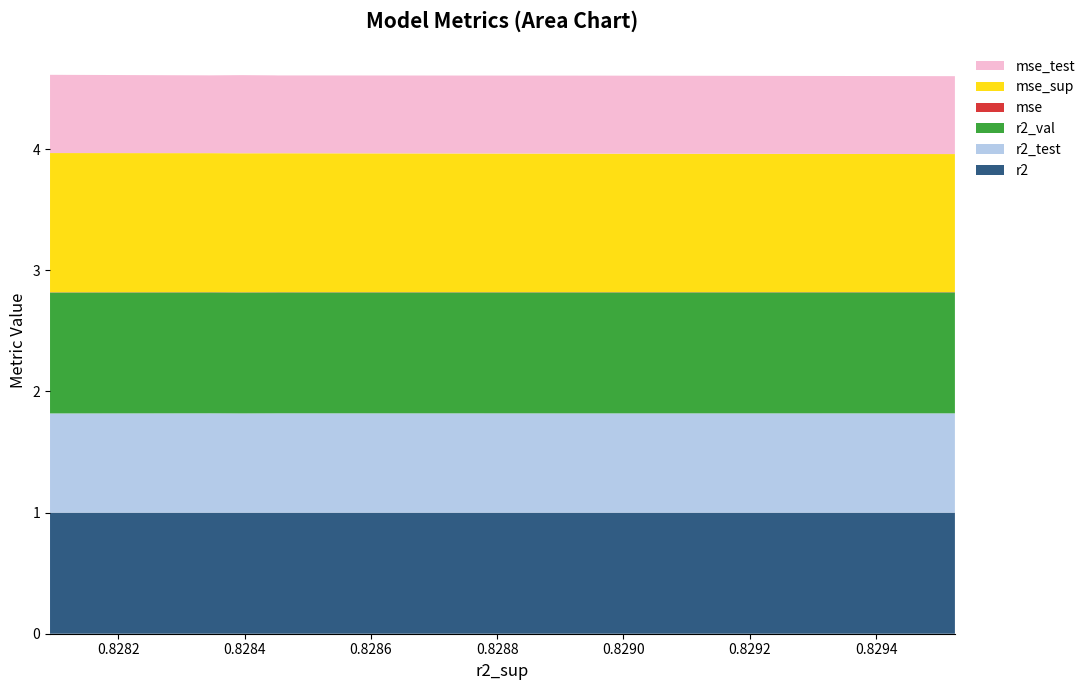

Reading left to right, list all the values displayed in this chart.

r2: model_1_21_0=1.0	model_1_21_1=1.0	model_1_21_5=1.0	model_1_21_8=1.0	model_1_21_4=1.0	model_1_21_2=1.0	model_1_21_7=1.0	model_1_21_9=1.0	model_1_21_6=1.0	model_1_21_3=1.0
r2_test: model_1_21_0=0.8	model_1_21_1=0.8	model_1_21_5=0.8	model_1_21_8=0.8	model_1_21_4=0.8	model_1_21_2=0.8	model_1_21_7=0.8	model_1_21_9=0.8	model_1_21_6=0.8	model_1_21_3=0.8
r2_val: model_1_21_0=1.0	model_1_21_1=1.0	model_1_21_5=1.0	model_1_21_8=1.0	model_1_21_4=1.0	model_1_21_2=1.0	model_1_21_7=1.0	model_1_21_9=1.0	model_1_21_6=1.0	model_1_21_3=1.0
mse: model_1_21_0=0.0	model_1_21_1=0.0	model_1_21_5=0.0	model_1_21_8=0.0	model_1_21_4=0.0	model_1_21_2=0.0	model_1_21_7=0.0	model_1_21_9=0.0	model_1_21_6=0.0	model_1_21_3=0.0
mse_sup: model_1_21_0=1.1	model_1_21_1=1.1	model_1_21_5=1.1	model_1_21_8=1.1	model_1_21_4=1.1	model_1_21_2=1.1	model_1_21_7=1.1	model_1_21_9=1.1	model_1_21_6=1.1	model_1_21_3=1.1
mse_test: model_1_21_0=0.6	model_1_21_1=0.6	model_1_21_5=0.6	model_1_21_8=0.6	model_1_21_4=0.6	model_1_21_2=0.6	model_1_21_7=0.6	model_1_21_9=0.6	model_1_21_6=0.6	model_1_21_3=0.6